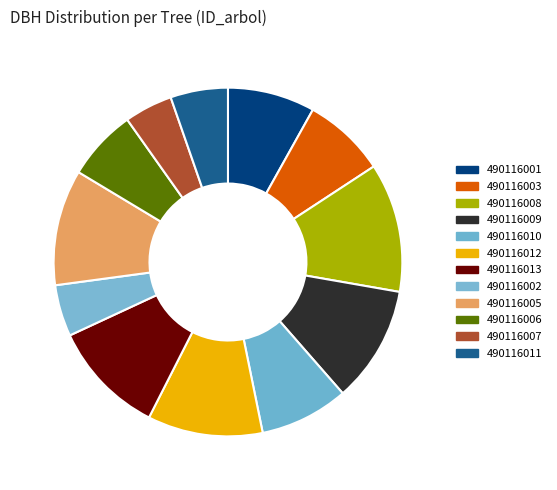

Do 490116012 and 490116011 together represent more than half of the pie?

No